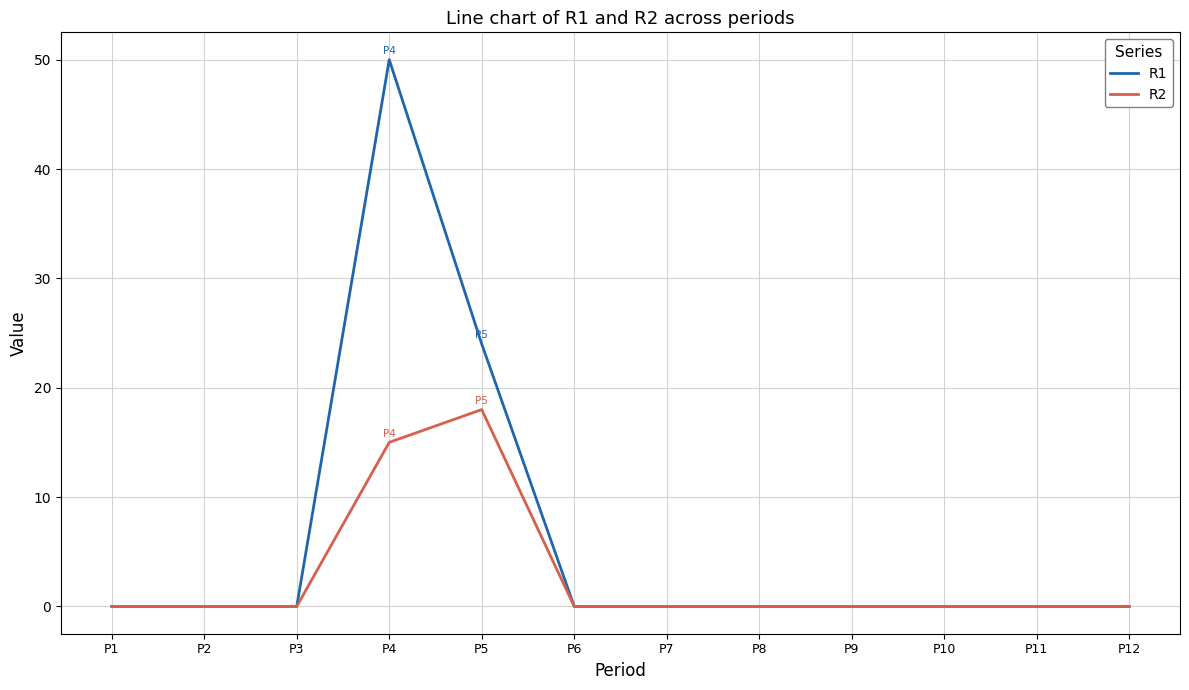

Rank the series by their maximum value, from highest to lowest.

R1, R2